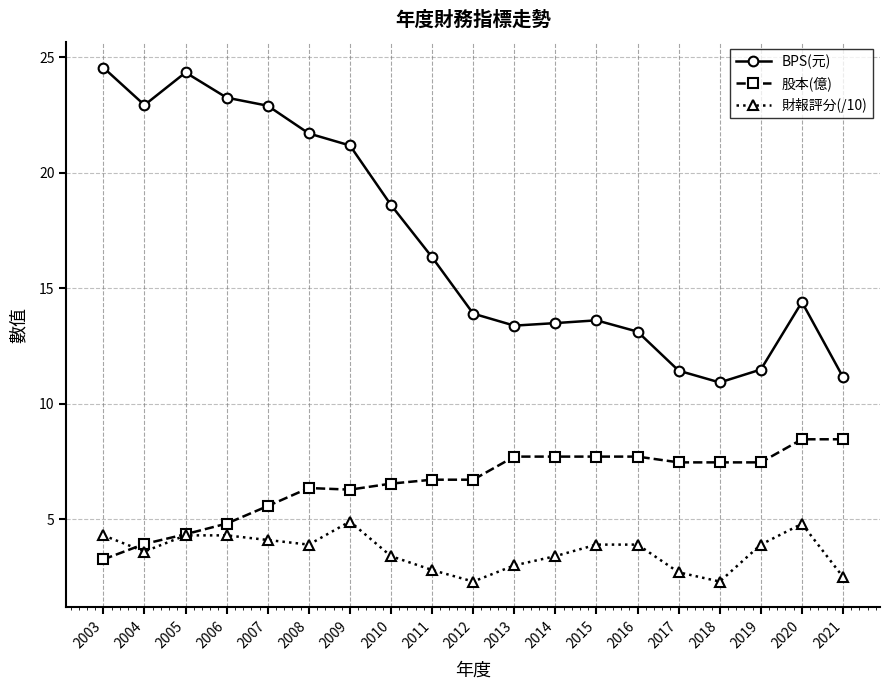

True or false: 股本(億) has more than 0 points higher than both neighbors.

True